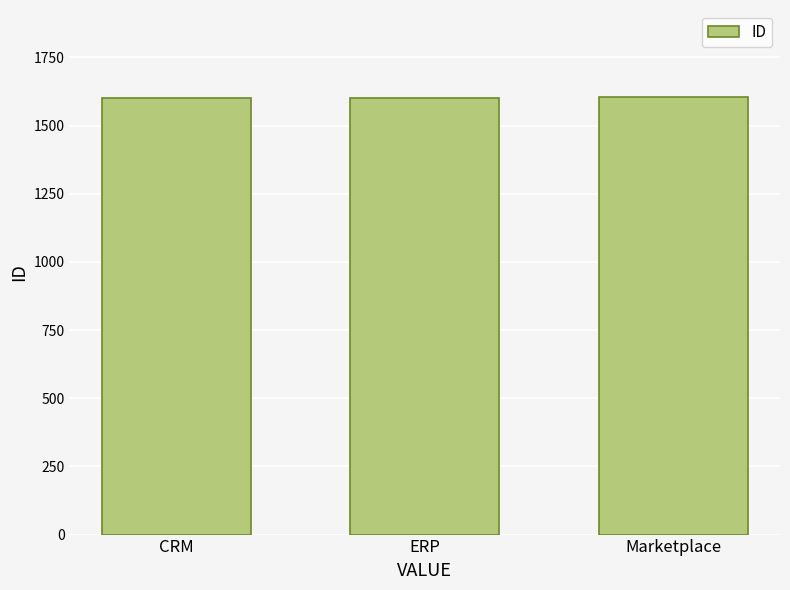

What is the ratio of the value at Marketplace to the value at ERP?

1.0